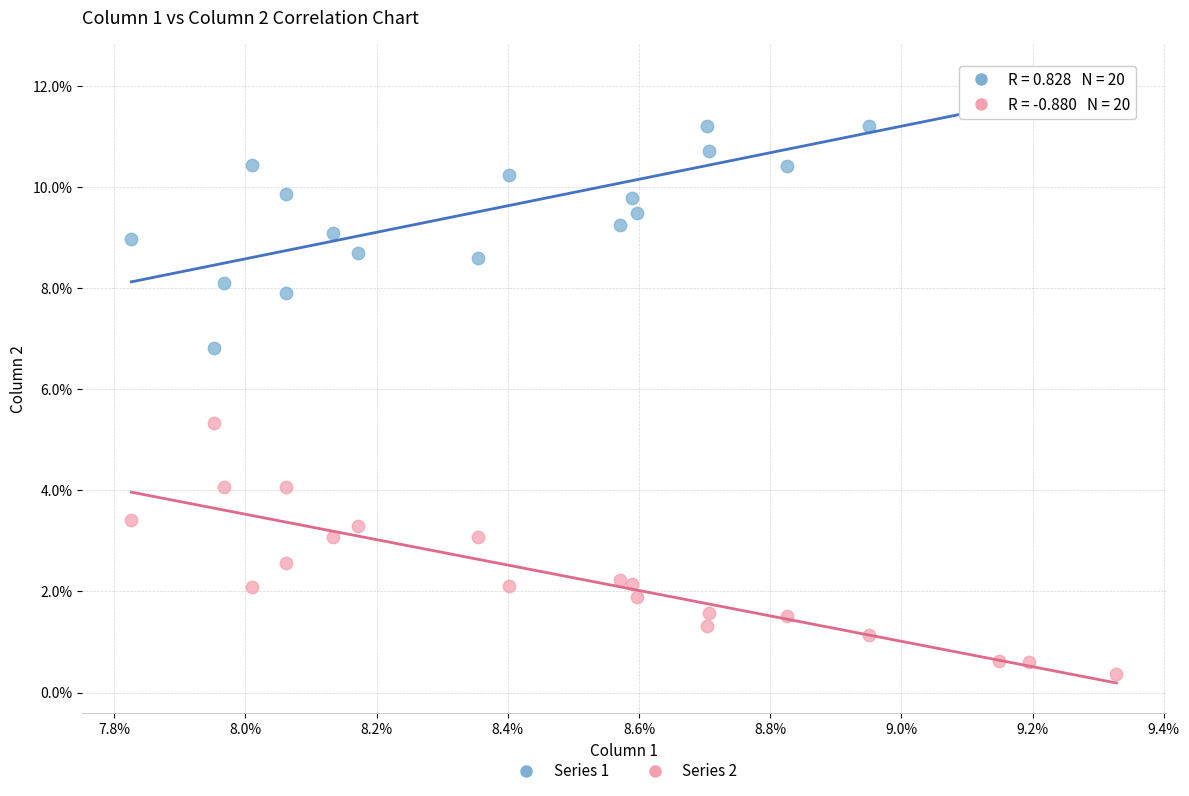

What are all the series names shown in the legend?

Series 1, Series 2